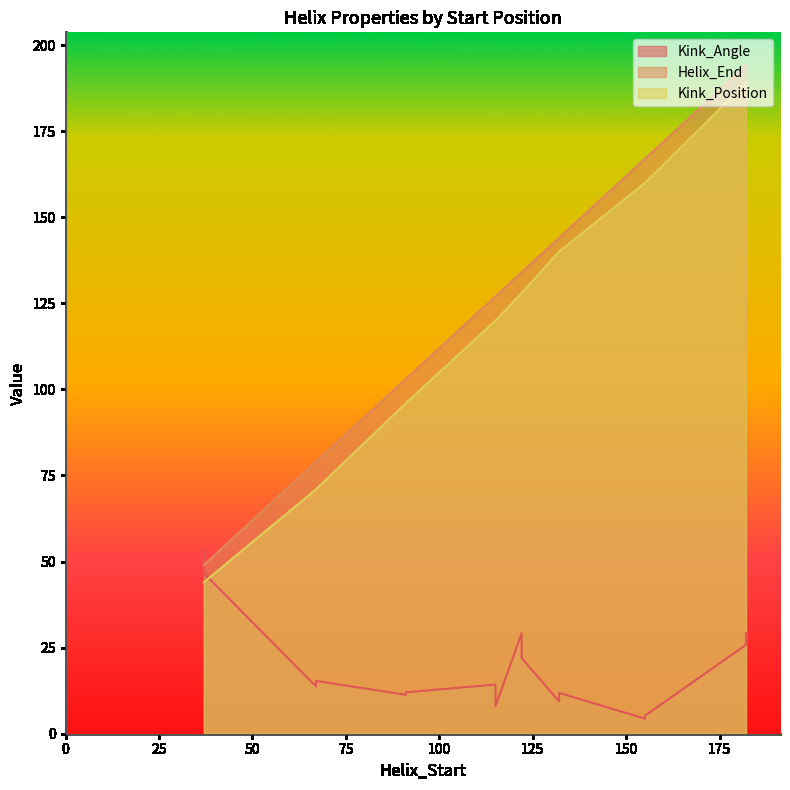

At which category is the sum across all series the highest?

182